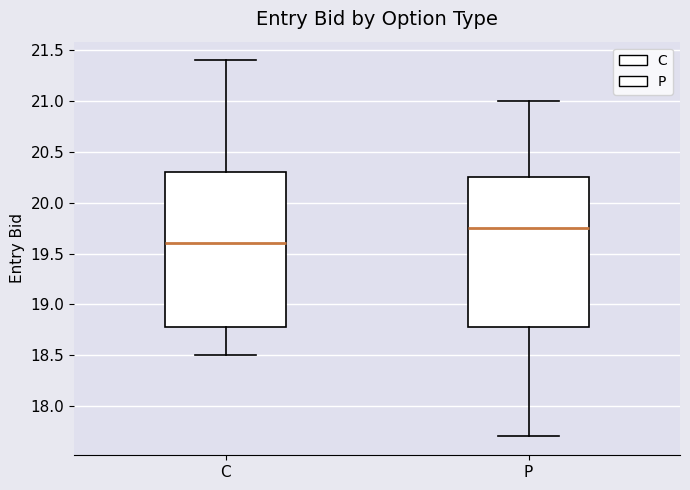

Reading left to right, transcribe this box plot: for each box, give where its median line is, the range the box spans, and where its two whiskers end, as read against the y-axis. The values are not printed on the chart, so give them approximately, as read against the axis.

C: median 19.60, box 18.80 to 20.30, whiskers 18.50 to 21.40
P: median 19.75, box 18.80 to 20.25, whiskers 17.70 to 21.00